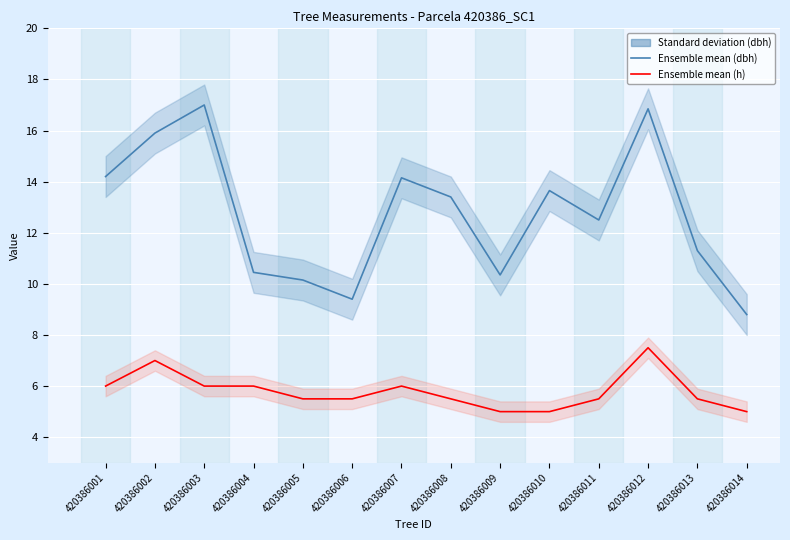

The value of dbh (cm) at 420386011 is 8.0. True or false?

False